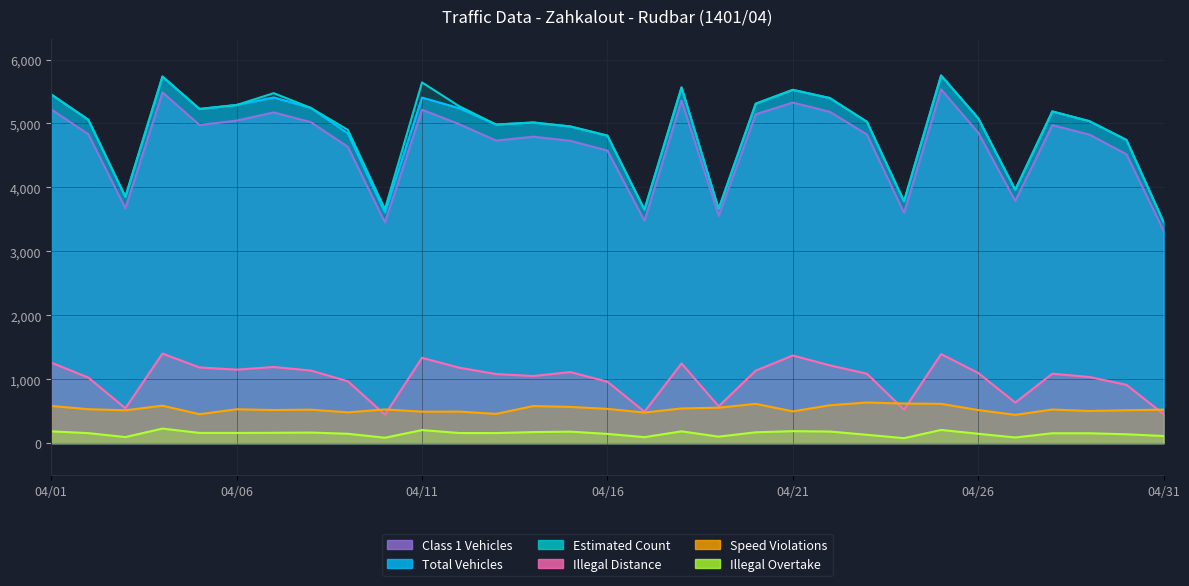

At which label does Estimated Count first exceed 5059?

04/01